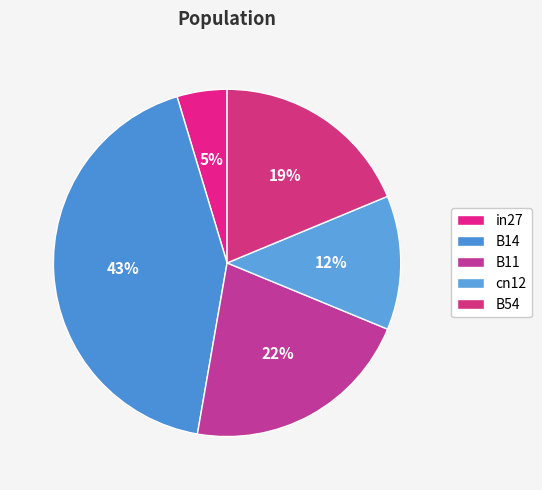

How many slices are in this pie chart?

5